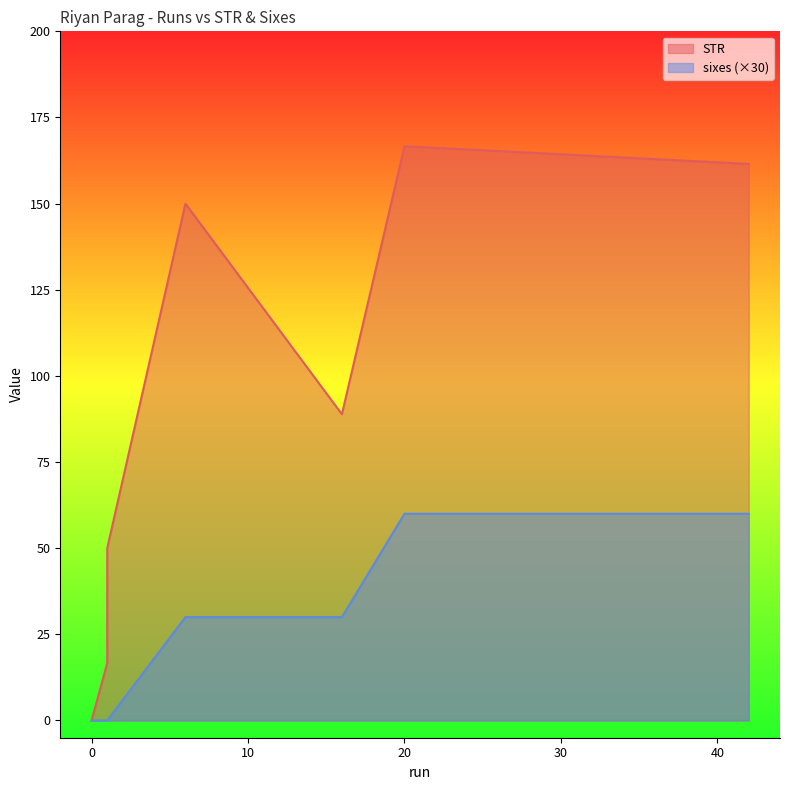

How many lines are shown in the chart?

2